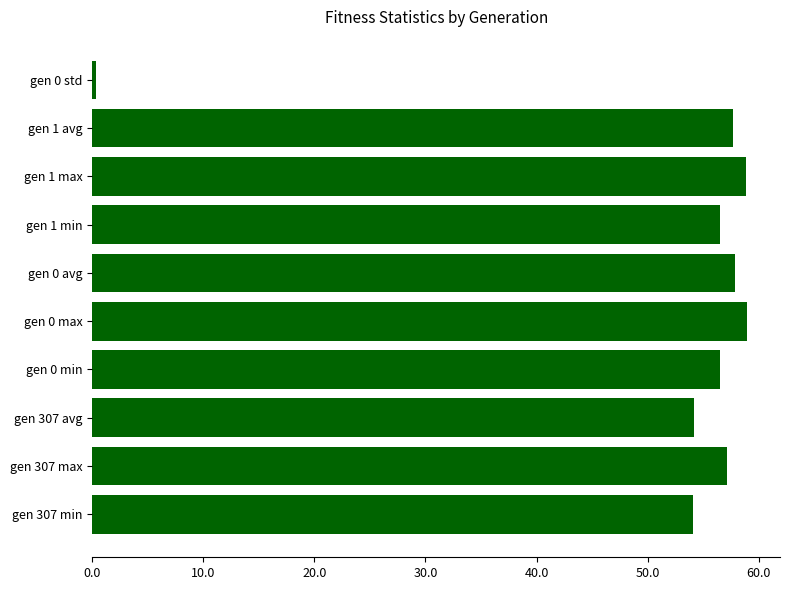

Between gen 307 avg and gen 0 max, which is larger?

gen 0 max